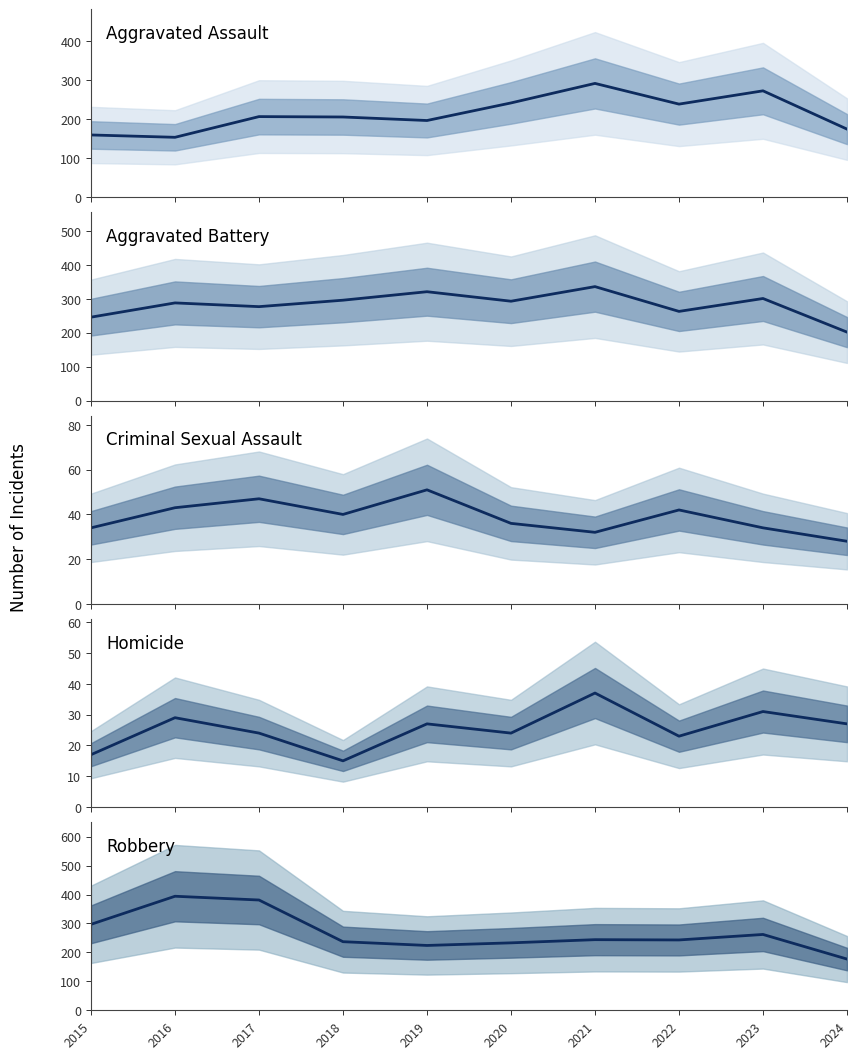

Which category has the lowest value in the Homicide series?

2018